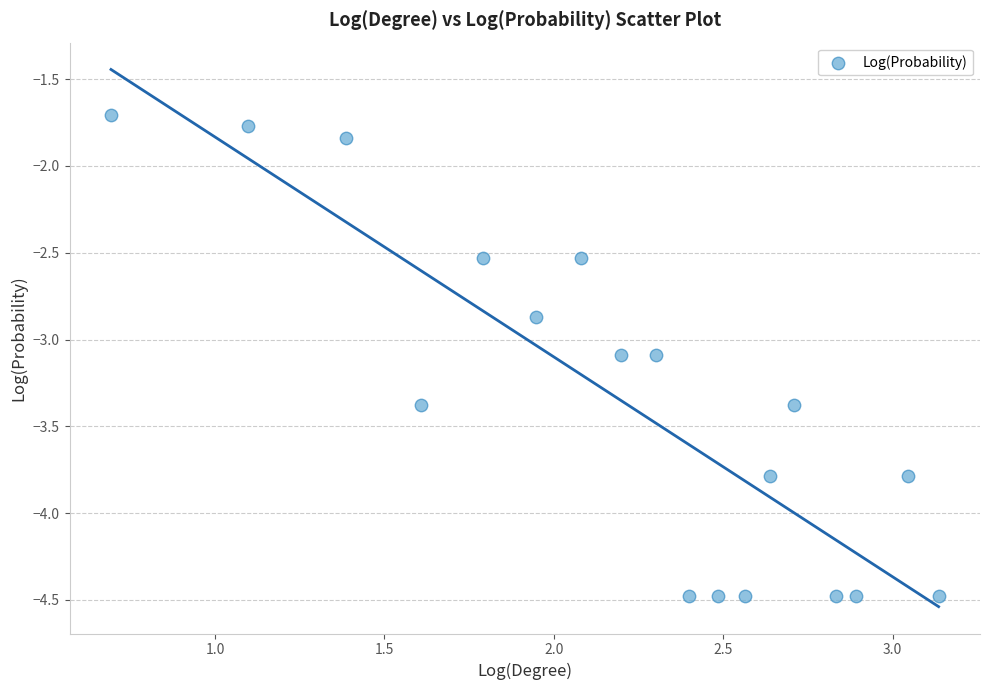

What is the range of X values (max minus min)?

2.4